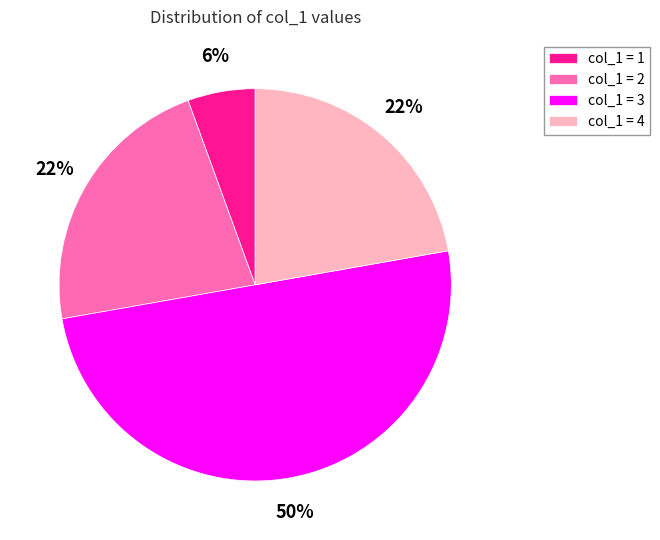

To the nearest percent, what is the difference between the largest and smallest slice percentages?

44%